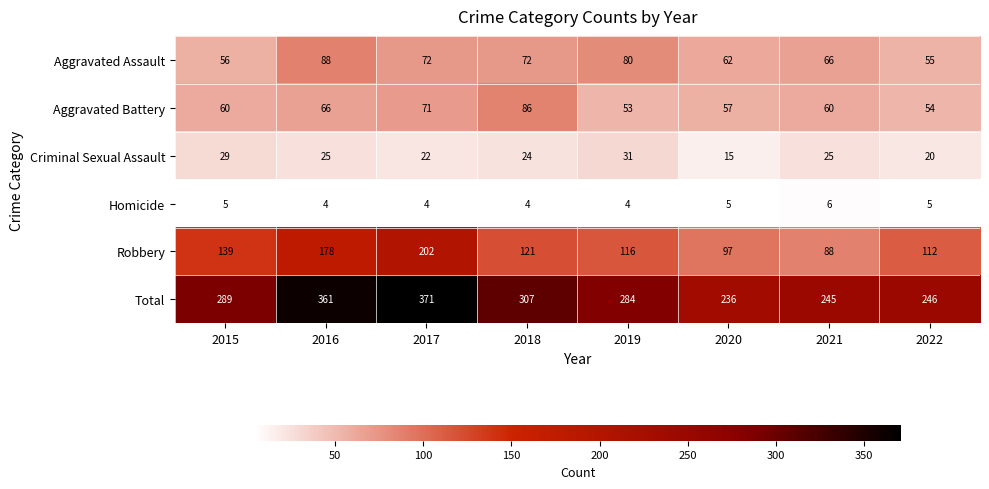

What is the spread (max minus min) of values at 2022?

241